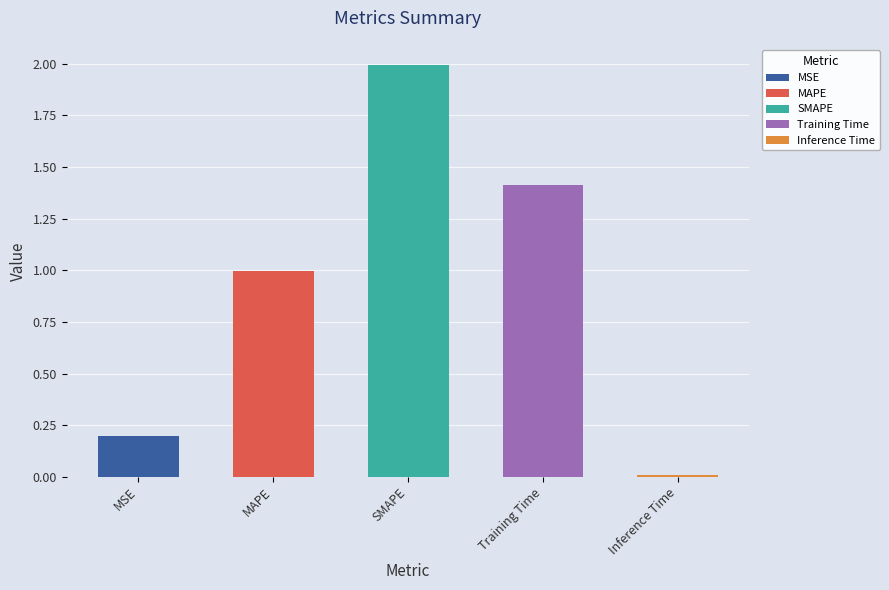

What is the difference between the values at SMAPE and MAPE?

1.0